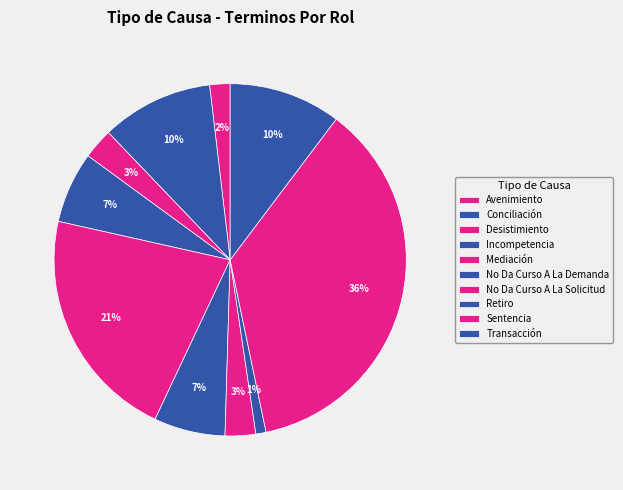

The Sentencia slice represents 36% of the pie. True or false?

True